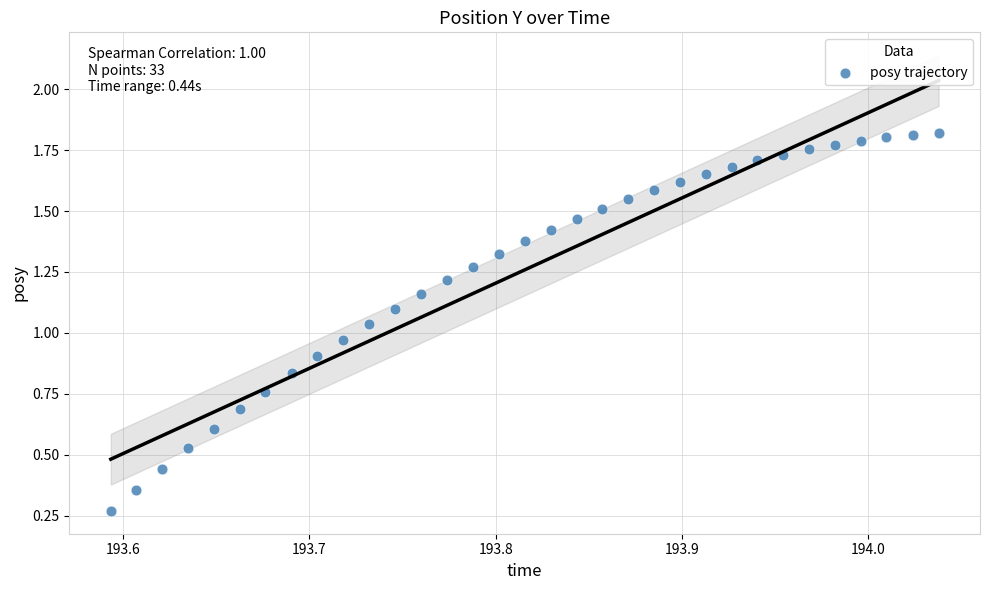

What is the range of Y values (max minus min)?

1.6